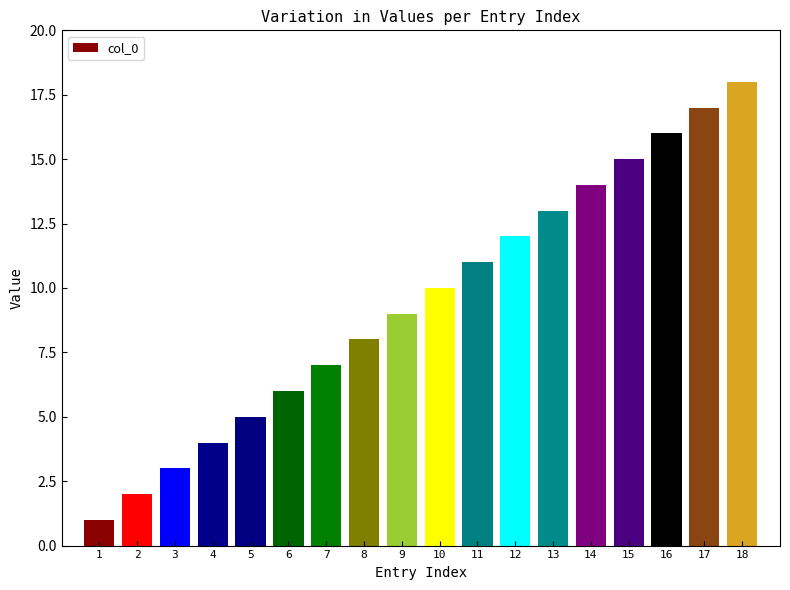

Approximately how many times larger is the value at 1 compared to 8?

0.1